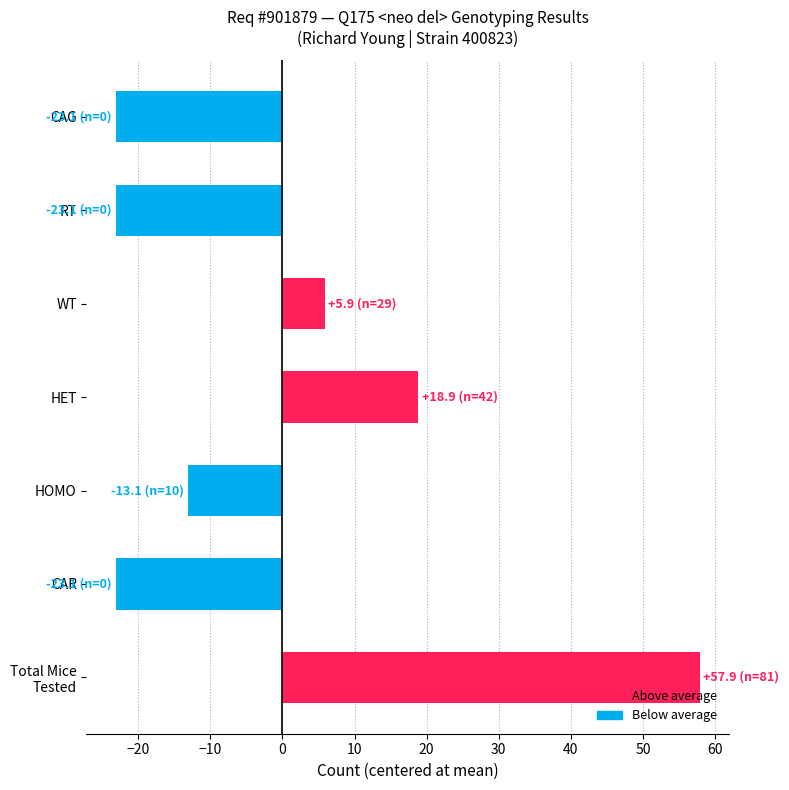

What is the change in value from CAR to HOMO?

+10.0